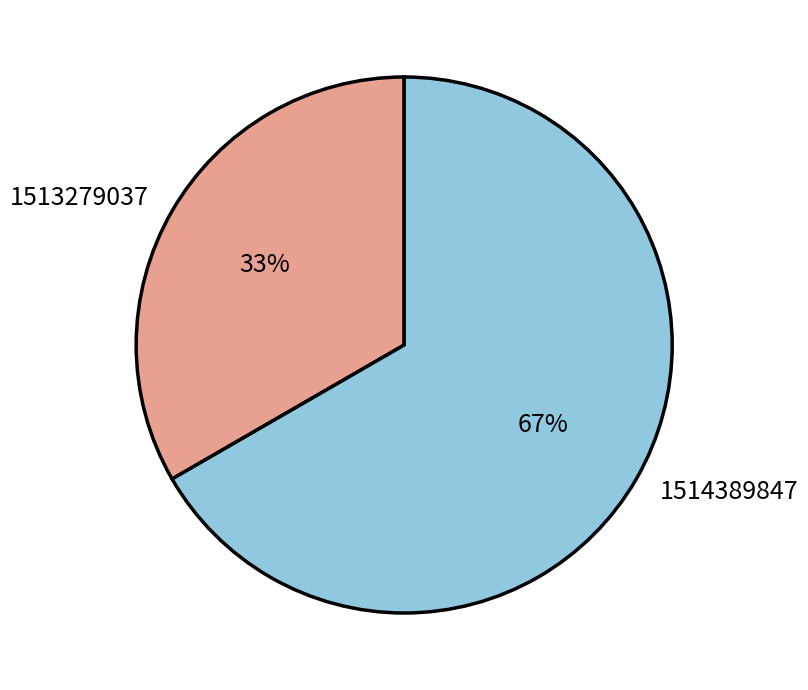

What is the majority slice?

1514389847